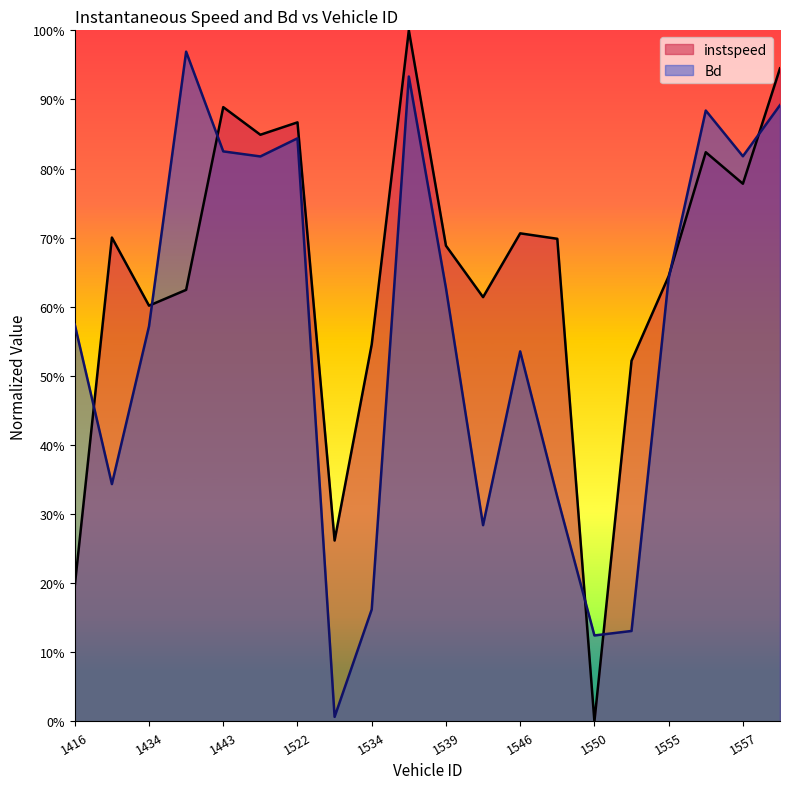

Which series ends up on top after the final intersection of Bd and instspeed?

instspeed